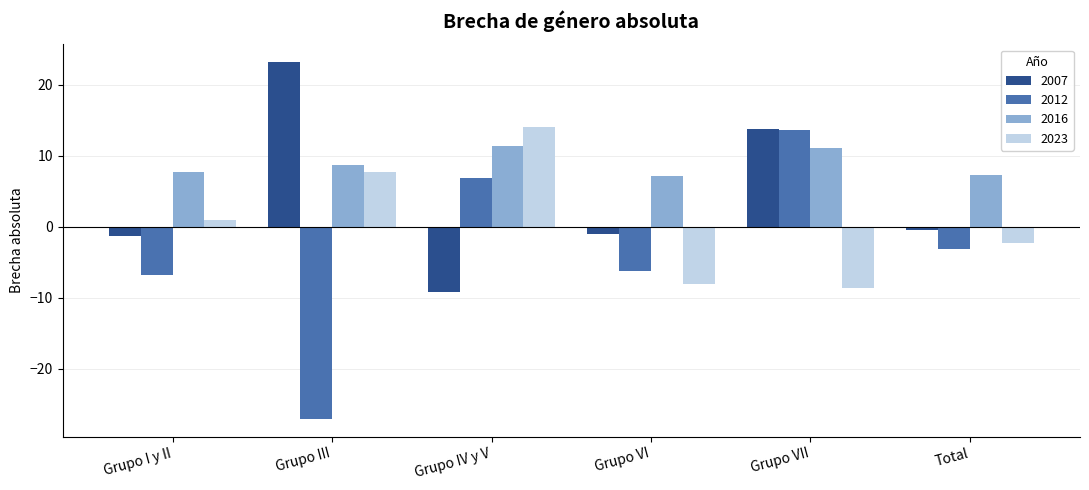

Where does the 2007 series first go above 0?

Grupo III